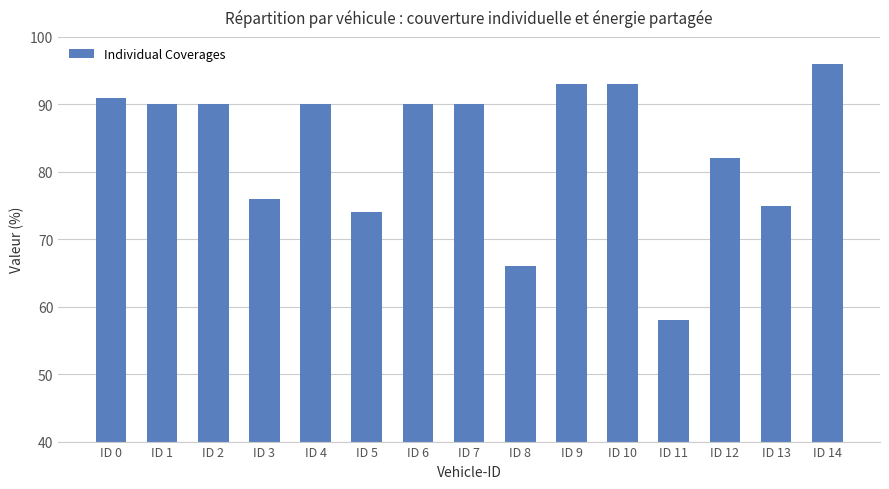

Which label corresponds to the largest value in the chart?

ID 14